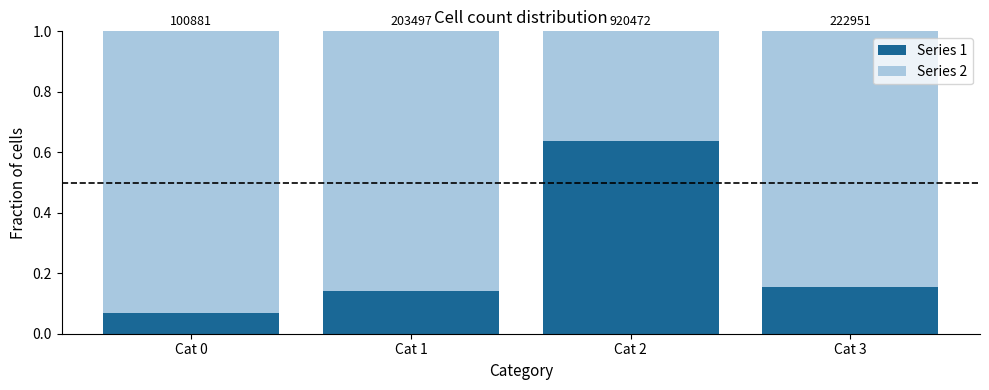

The value of Series 2 at Cat 3 is 0.8. True or false?

True